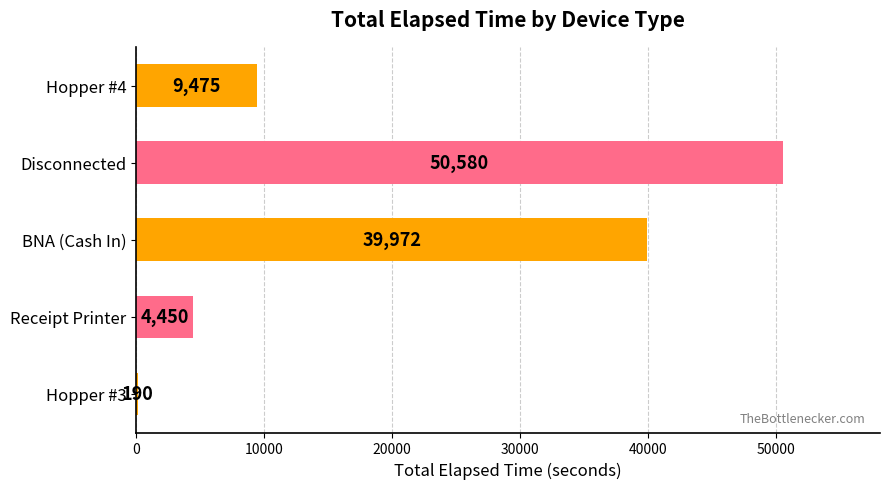

What is the change in value from Receipt Printer to Hopper #3?

-4260